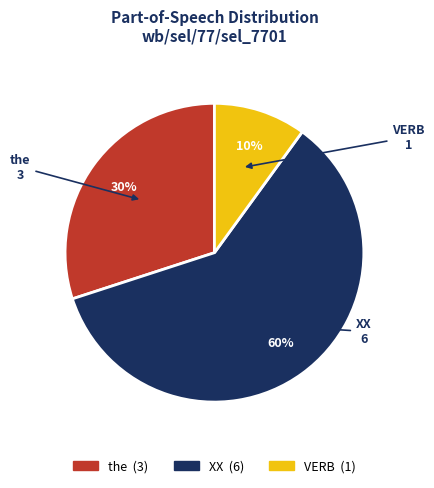

What percentage is the the slice, to the nearest percent?

30%